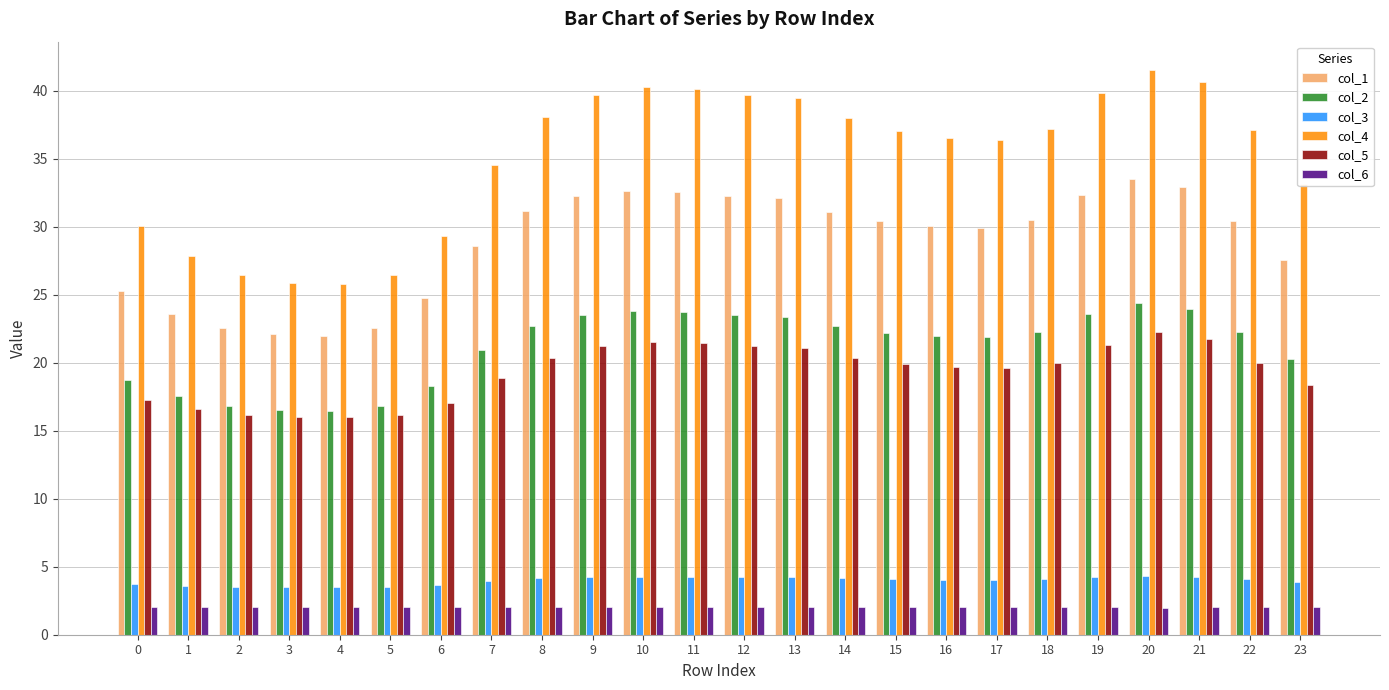

Rank the series at 23 from highest to lowest value.

col_4, col_1, col_2, col_5, col_3, col_6